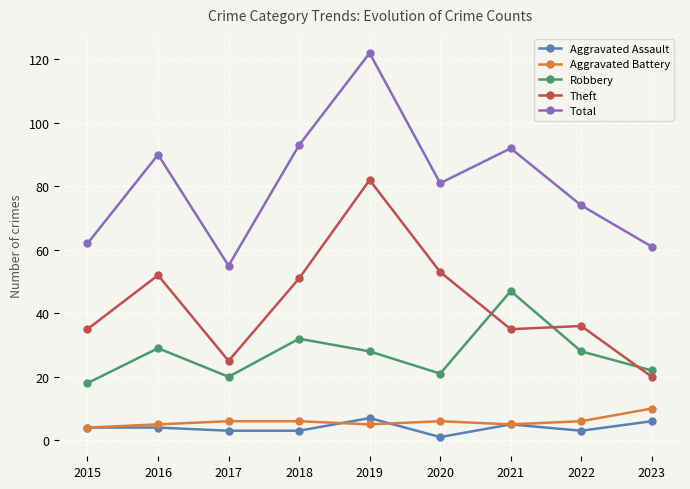

How many lines are shown in the chart?

5